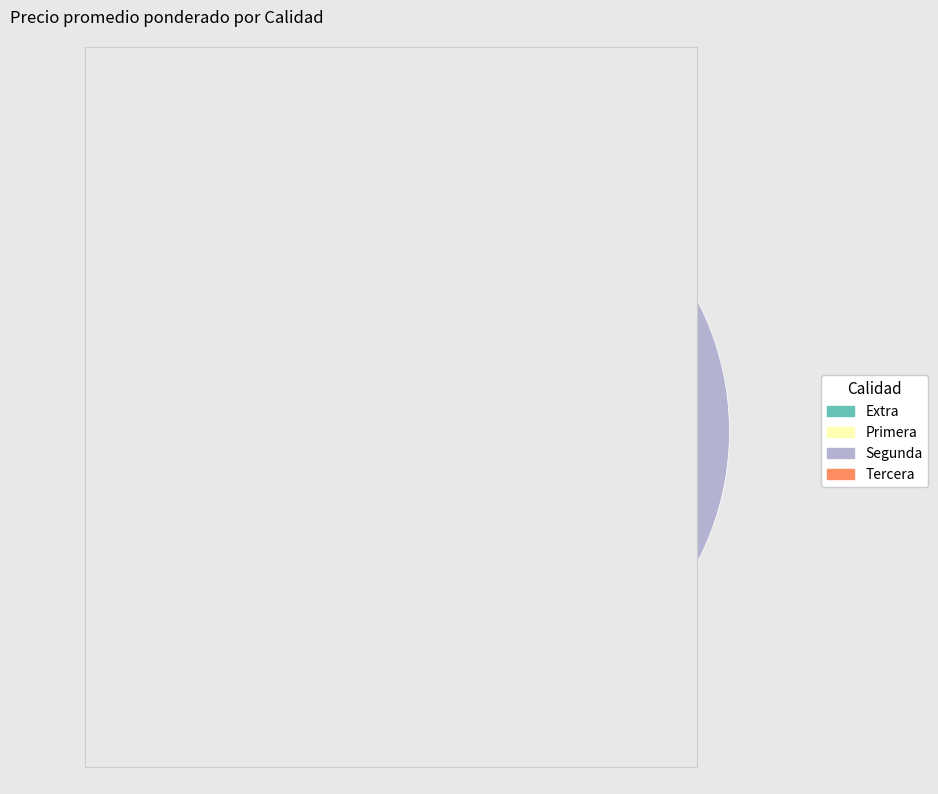

Approximately how many times larger is the value at Extra compared to Primera?

1.1